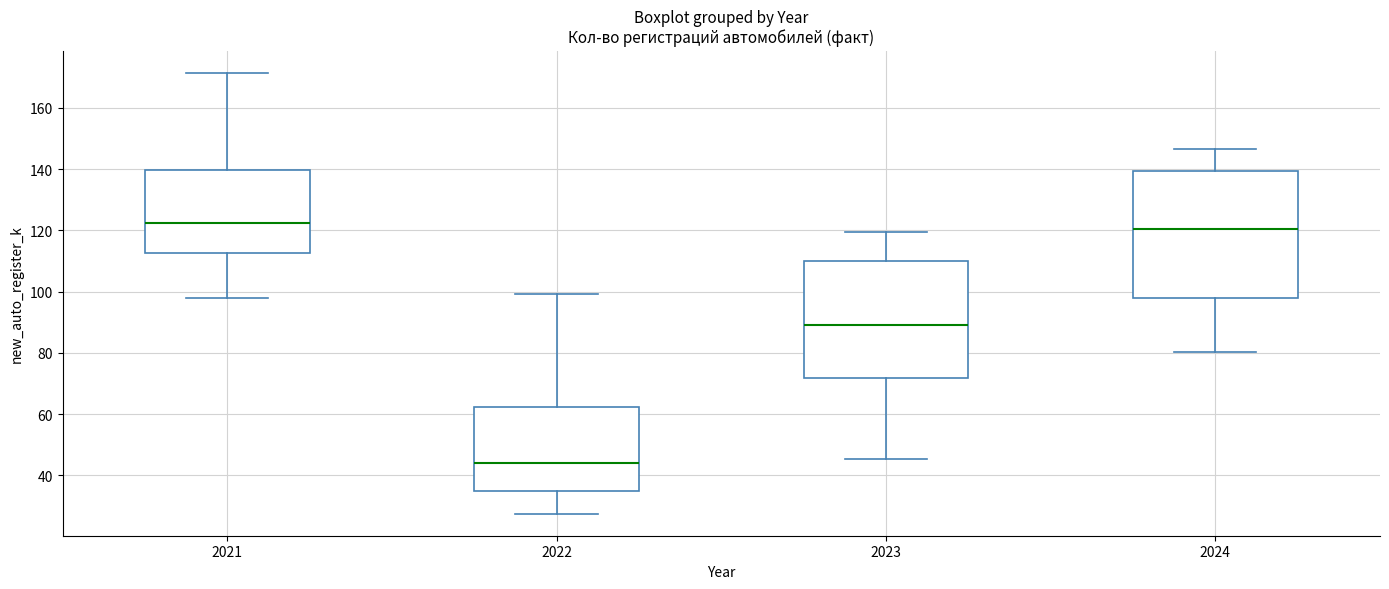

Comparing the boxes themselves (not the whiskers), which one is the tallest?

2024